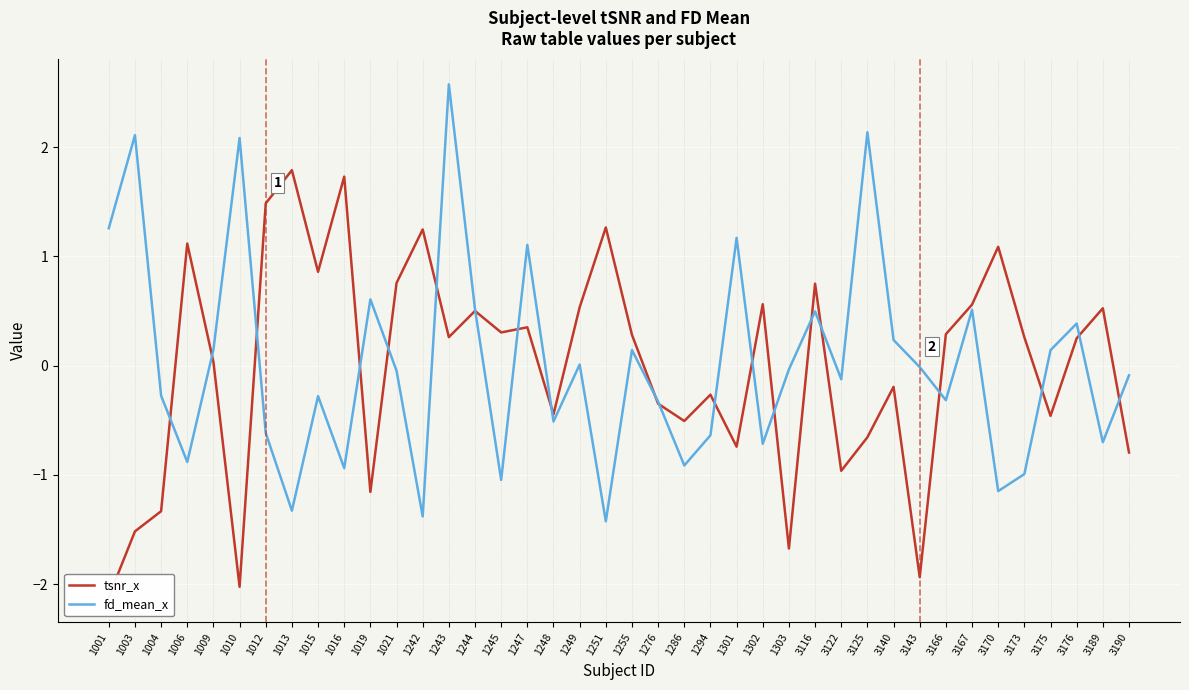

What is the value of the tsnr_x point at the 25th from the left?

-0.7